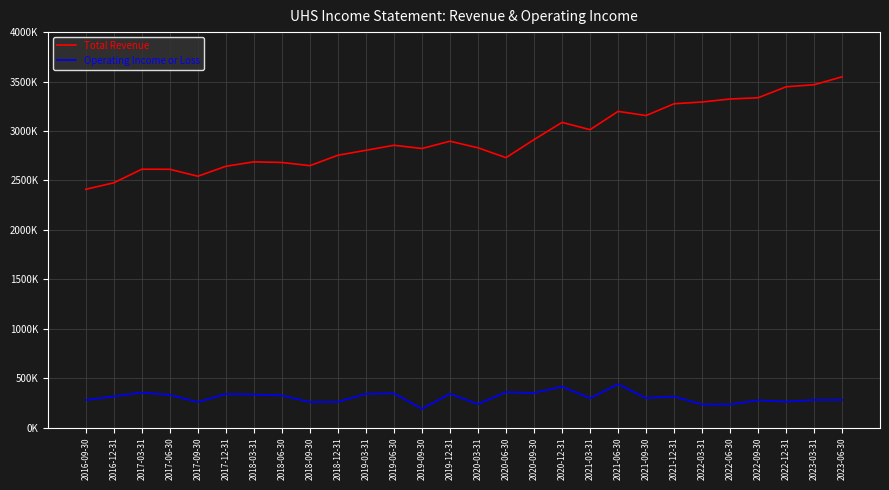

True or false: Total Revenue and Operating Income or Loss intersect in this chart.

False